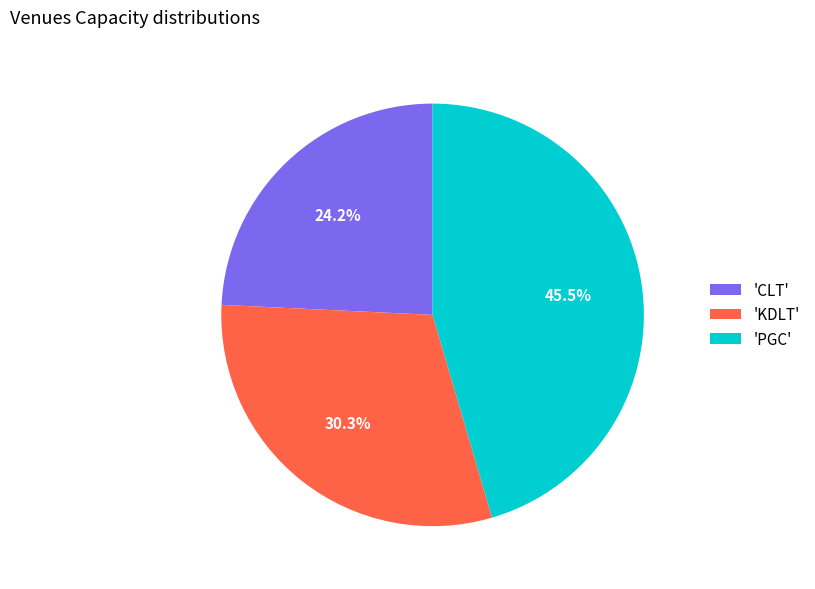

What portion of the pie excludes 'PGC'?

54.5%